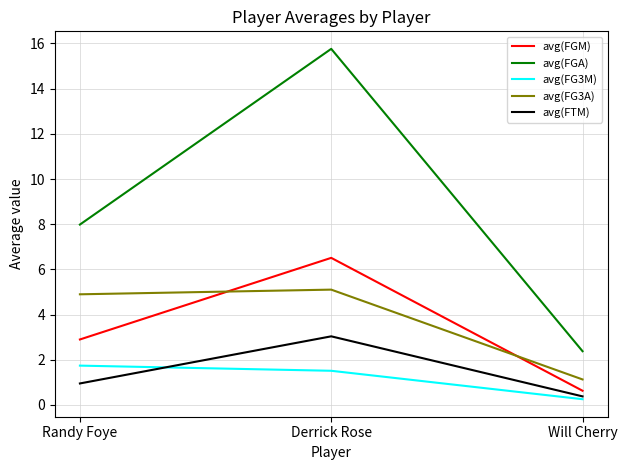

Is it true that avg(FTM) equals 0.4 at Will Cherry?

True